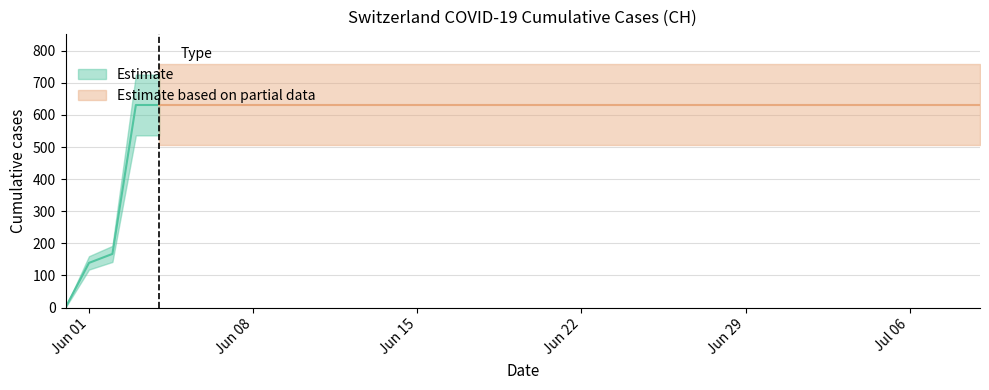

Approximately how many times larger is the value at 2020-06-08 compared to 2020-06-02?

3.8